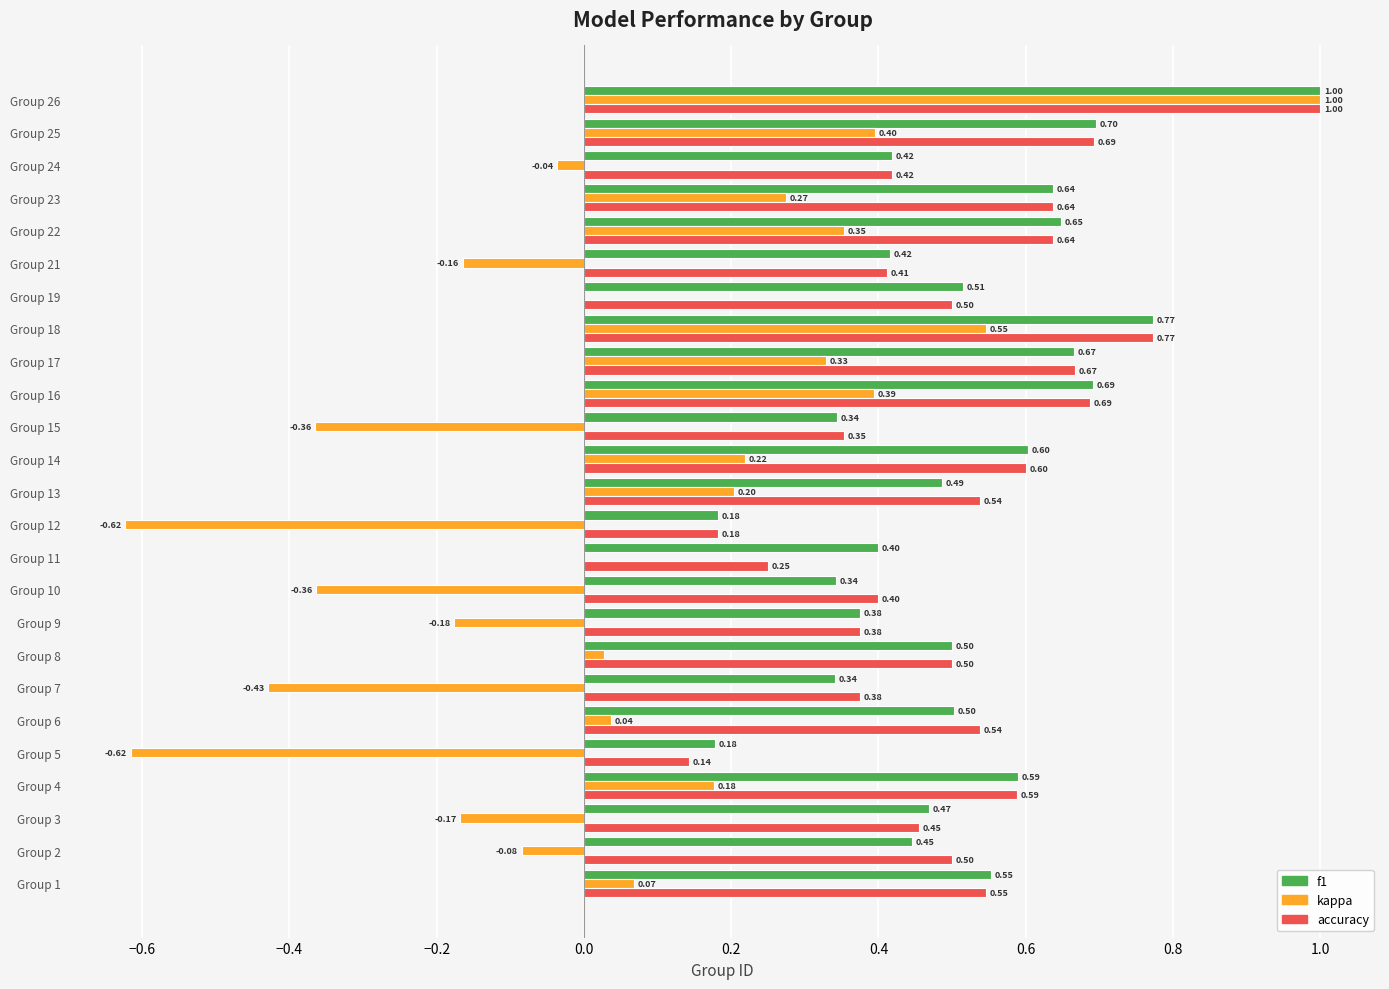

What is the sum of the accuracy values at Group 14 and Group 25?

1.3